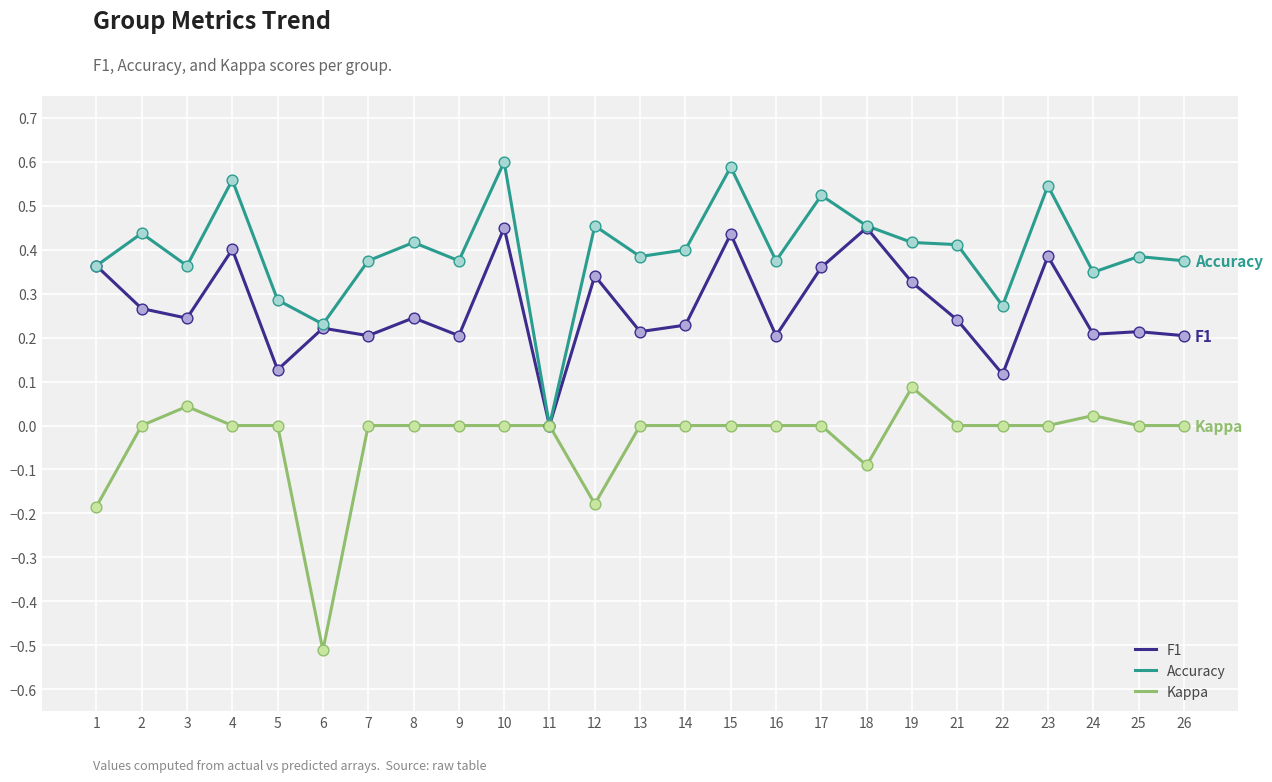

True or false: Kappa has a value of 0.2 at 9.

False